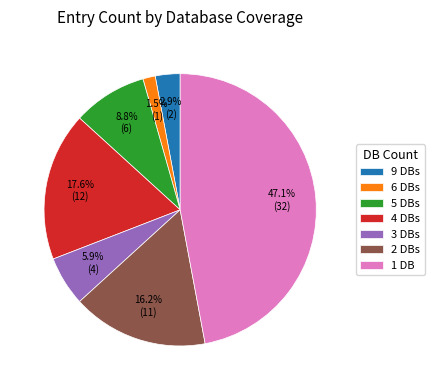

How many slices are in this pie chart?

7